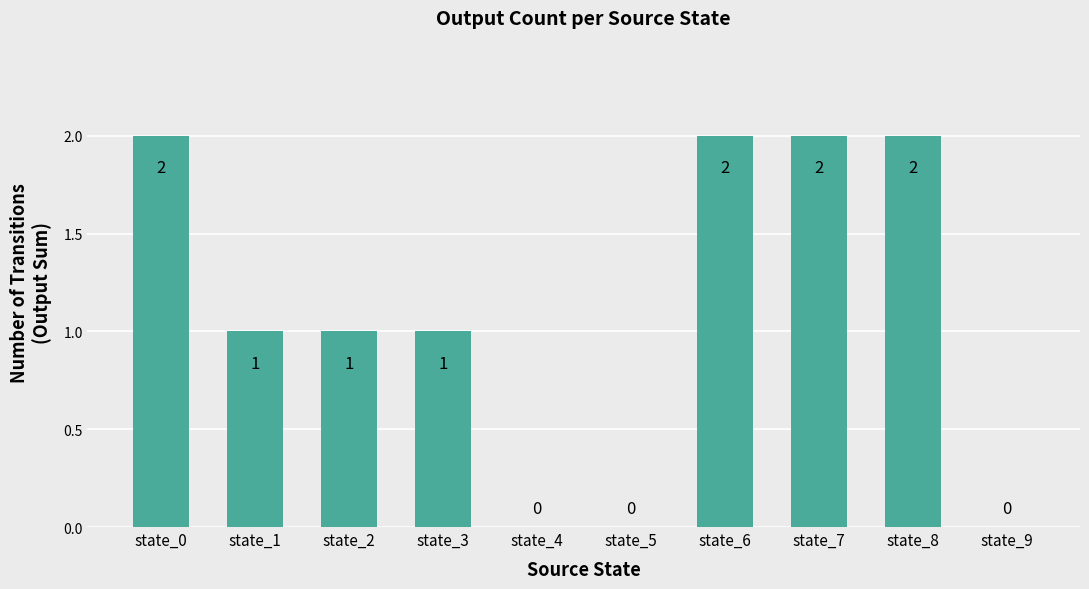

Where does the data first go above 1?

state_0